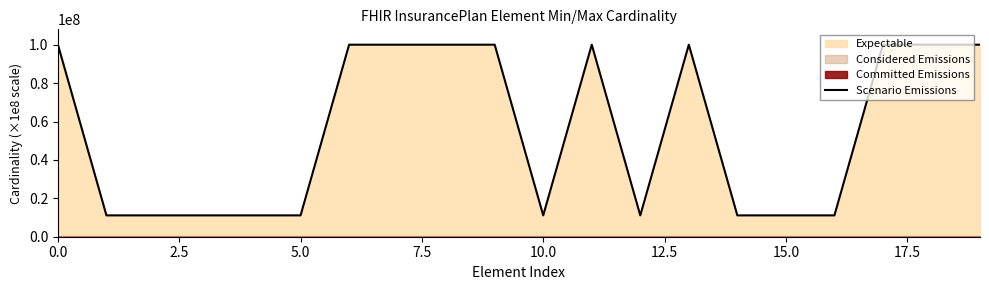

Reading left to right, what are all the values shown in this chart?

100000000.0	11111111.1	11111111.1	11111111.1	11111111.1	11111111.1	100000000.0	100000000.0	100000000.0	100000000.0	11111111.1	100000000.0	11111111.1	100000000.0	11111111.1	11111111.1	11111111.1	100000000.0	100000000.0	100000000.0